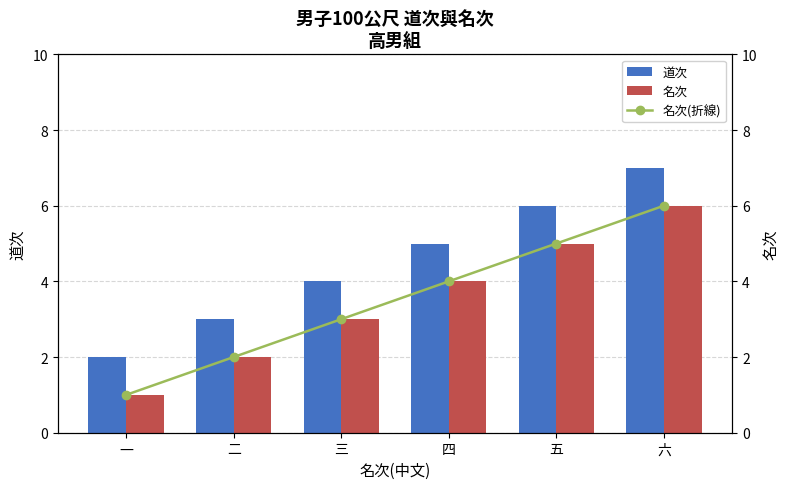

What is the label of the 3rd bar from the left?

三